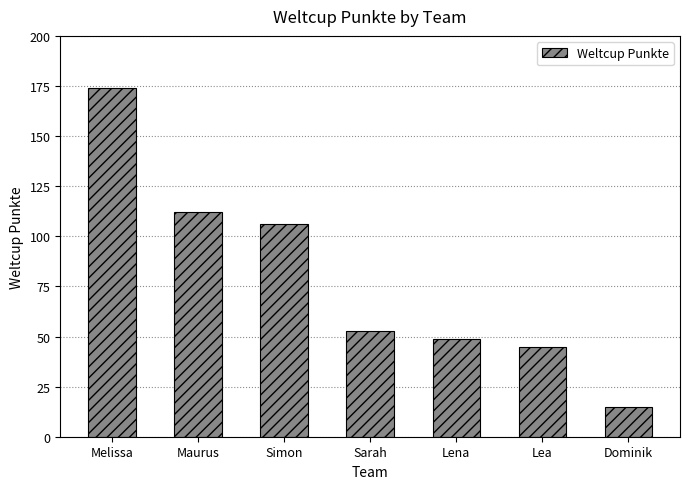

Where does the data first go above 53?

Melissa